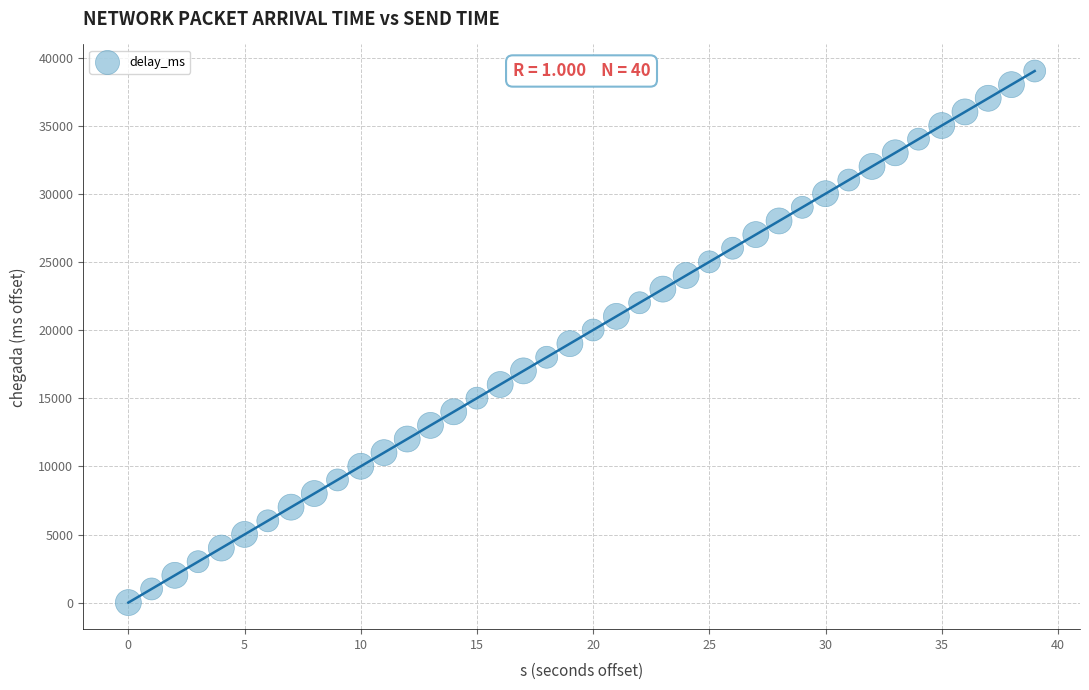

What is the range of Y values (max minus min)?

39055